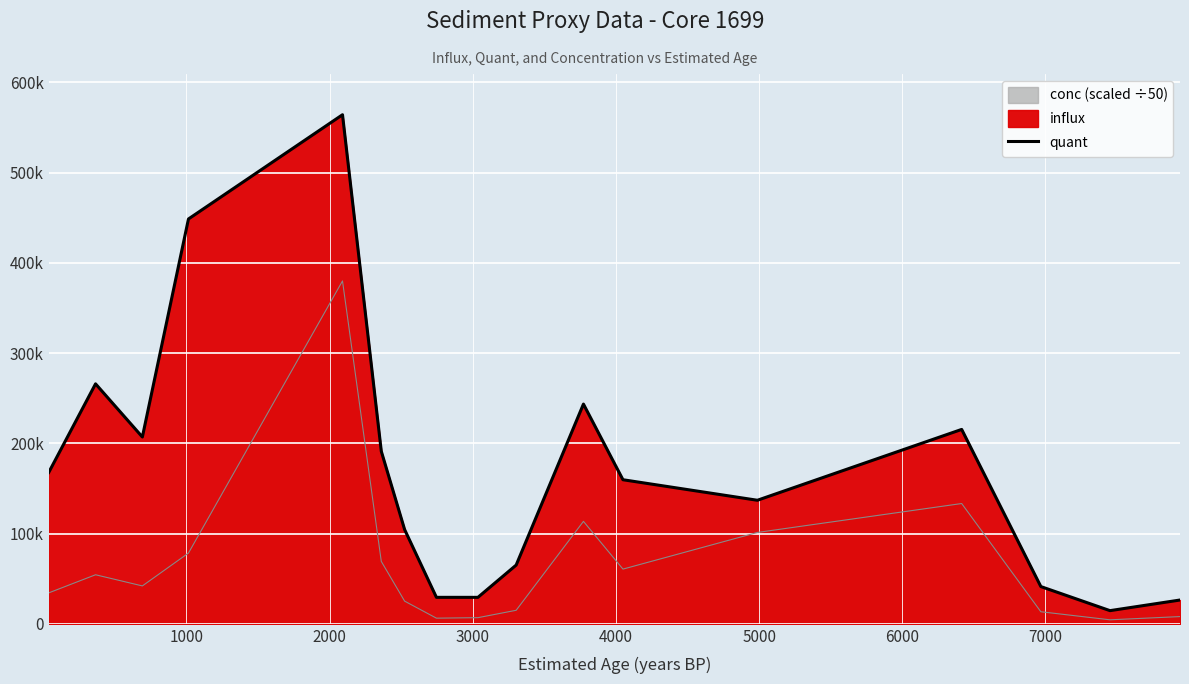

Reading left to right, what are all the values shown in this chart?

167771.4	265963.4	207051.3	448688.1	564224.6	191213.2	104419.2	29333.3	29323.7	65086.3	243545.7	159677.6	136932.2	215448.8	41278.1	14595.2	26365.5